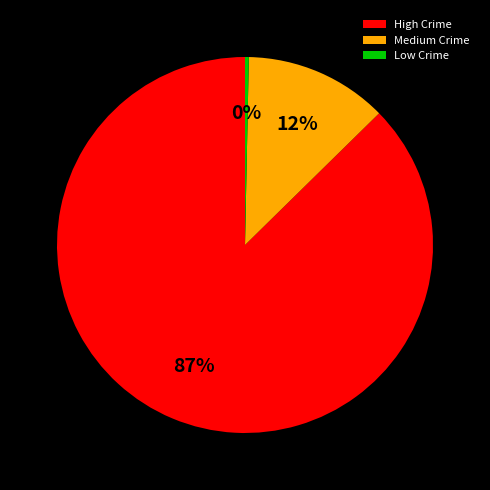

Count the number of slices in the pie.

3